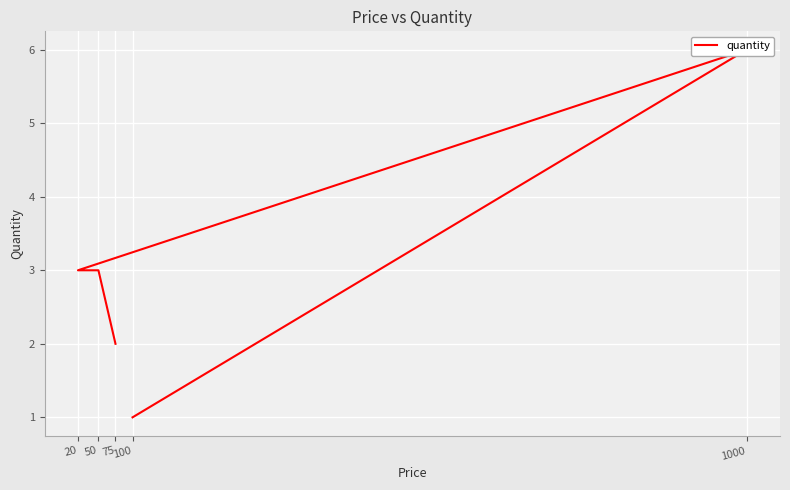

Between 100 and 1000, which is larger?

1000